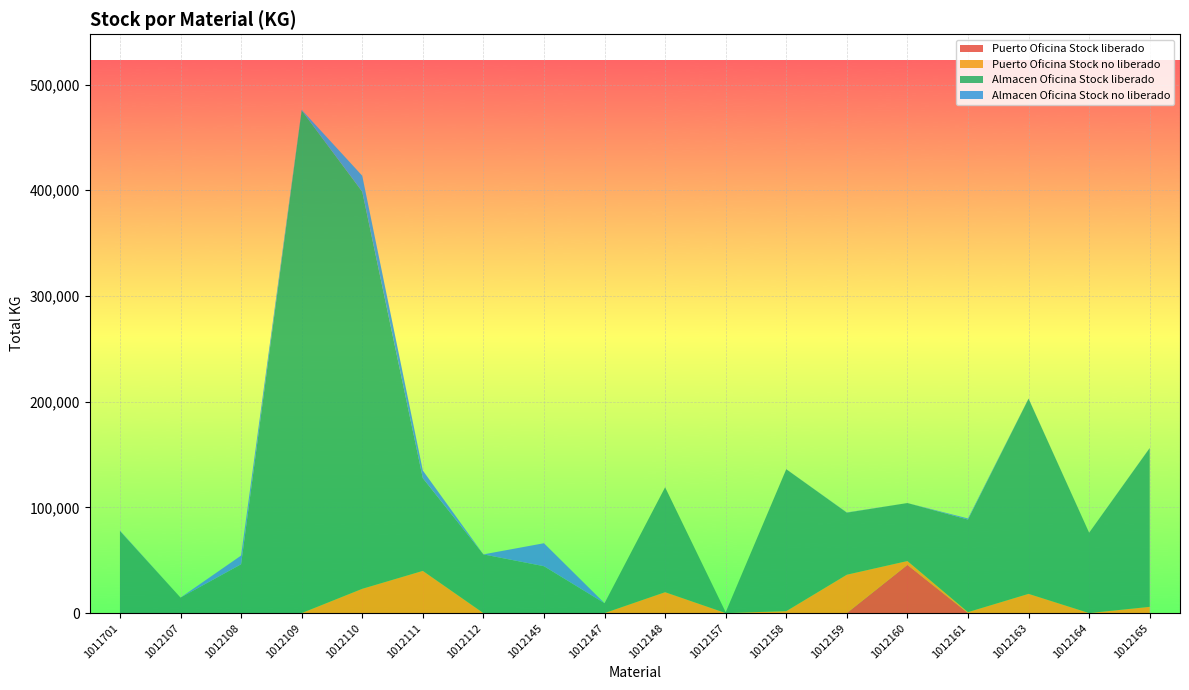

Reading left to right, extract all data points from this chart.

Puerto Oficina Stock liberado: 1011701=0.0	1012107=0.0	1012108=0.0	1012109=0.0	1012110=0.0	1012111=0.0	1012112=0.0	1012145=0.0	1012147=0.0	1012148=0.0	1012157=0.0	1012158=0.0	1012159=0.0	1012160=45600.0	1012161=0.0	1012163=0.0	1012164=0.0	1012165=0.0
Puerto Oficina Stock no liberado: 1011701=0.0	1012107=0.0	1012108=0.0	1012109=0.0	1012110=22952.2	1012111=39916.8	1012112=0.0	1012145=0.0	1012147=0.0	1012148=19759.3	1012157=0.0	1012158=1814.4	1012159=36288.0	1012160=3628.8	1012161=907.2	1012163=18180.3	1012164=0.0	1012165=5896.8
Almacen Oficina Stock liberado: 1011701=77624.2	1012107=14642.2	1012108=46176.1	1012109=475554.2	1012110=375726.0	1012111=87708.1	1012112=55520.6	1012145=44332.7	1012147=9330.2	1012148=99281.5	1012157=798.3	1012158=134265.6	1012159=58695.8	1012160=54867.5	1012161=87526.7	1012163=184633.3	1012164=75968.9	1012165=150178.0
Almacen Oficina Stock no liberado: 1011701=431.1	1012107=0.0	1012108=8237.4	1012109=598.7	1012110=15077.7	1012111=7257.6	1012112=0.0	1012145=21735.2	1012147=0.0	1012148=0.0	1012157=0.0	1012158=72.6	1012159=217.7	1012160=0.0	1012161=1070.5	1012163=181.4	1012164=72.6	1012165=163.3